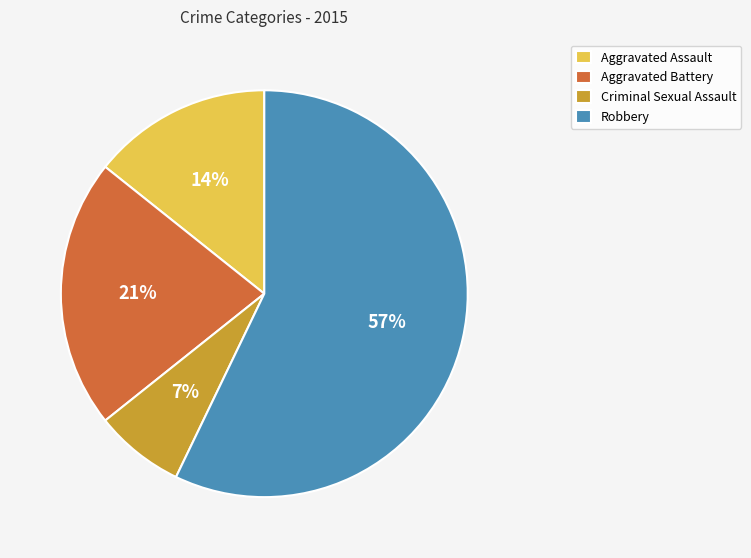

Which category has the biggest portion of the pie?

Robbery